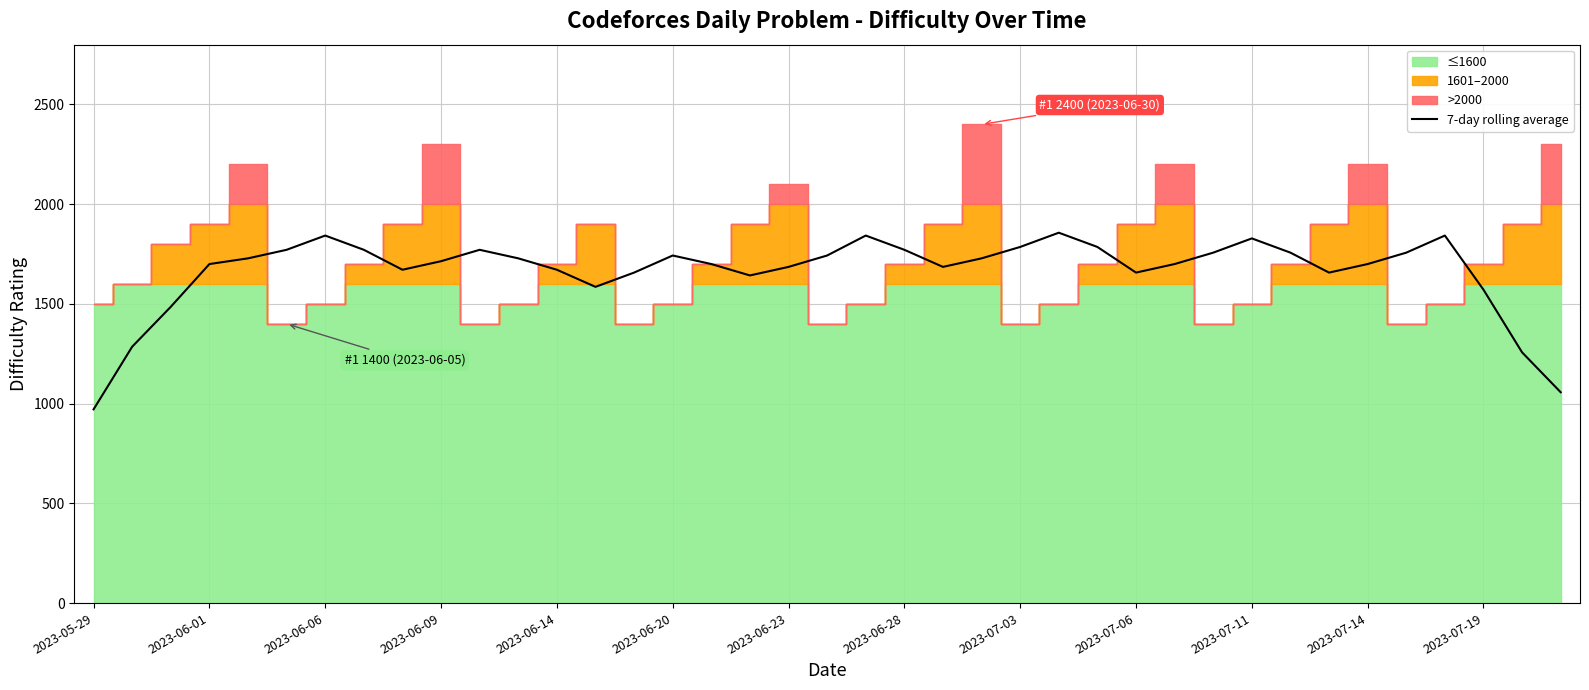

The value of 7-day rolling average at 2023-06-06 is 1842.9. True or false?

True